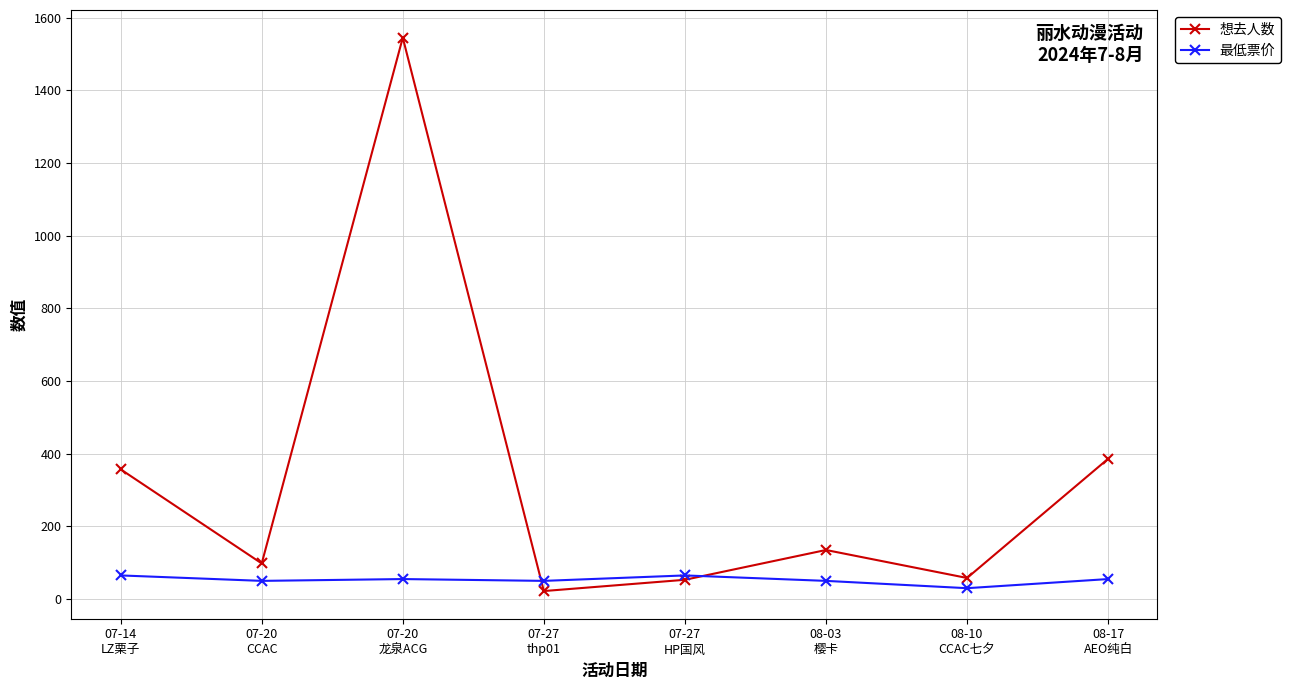

Which series has the widest spread of values?

想去人数